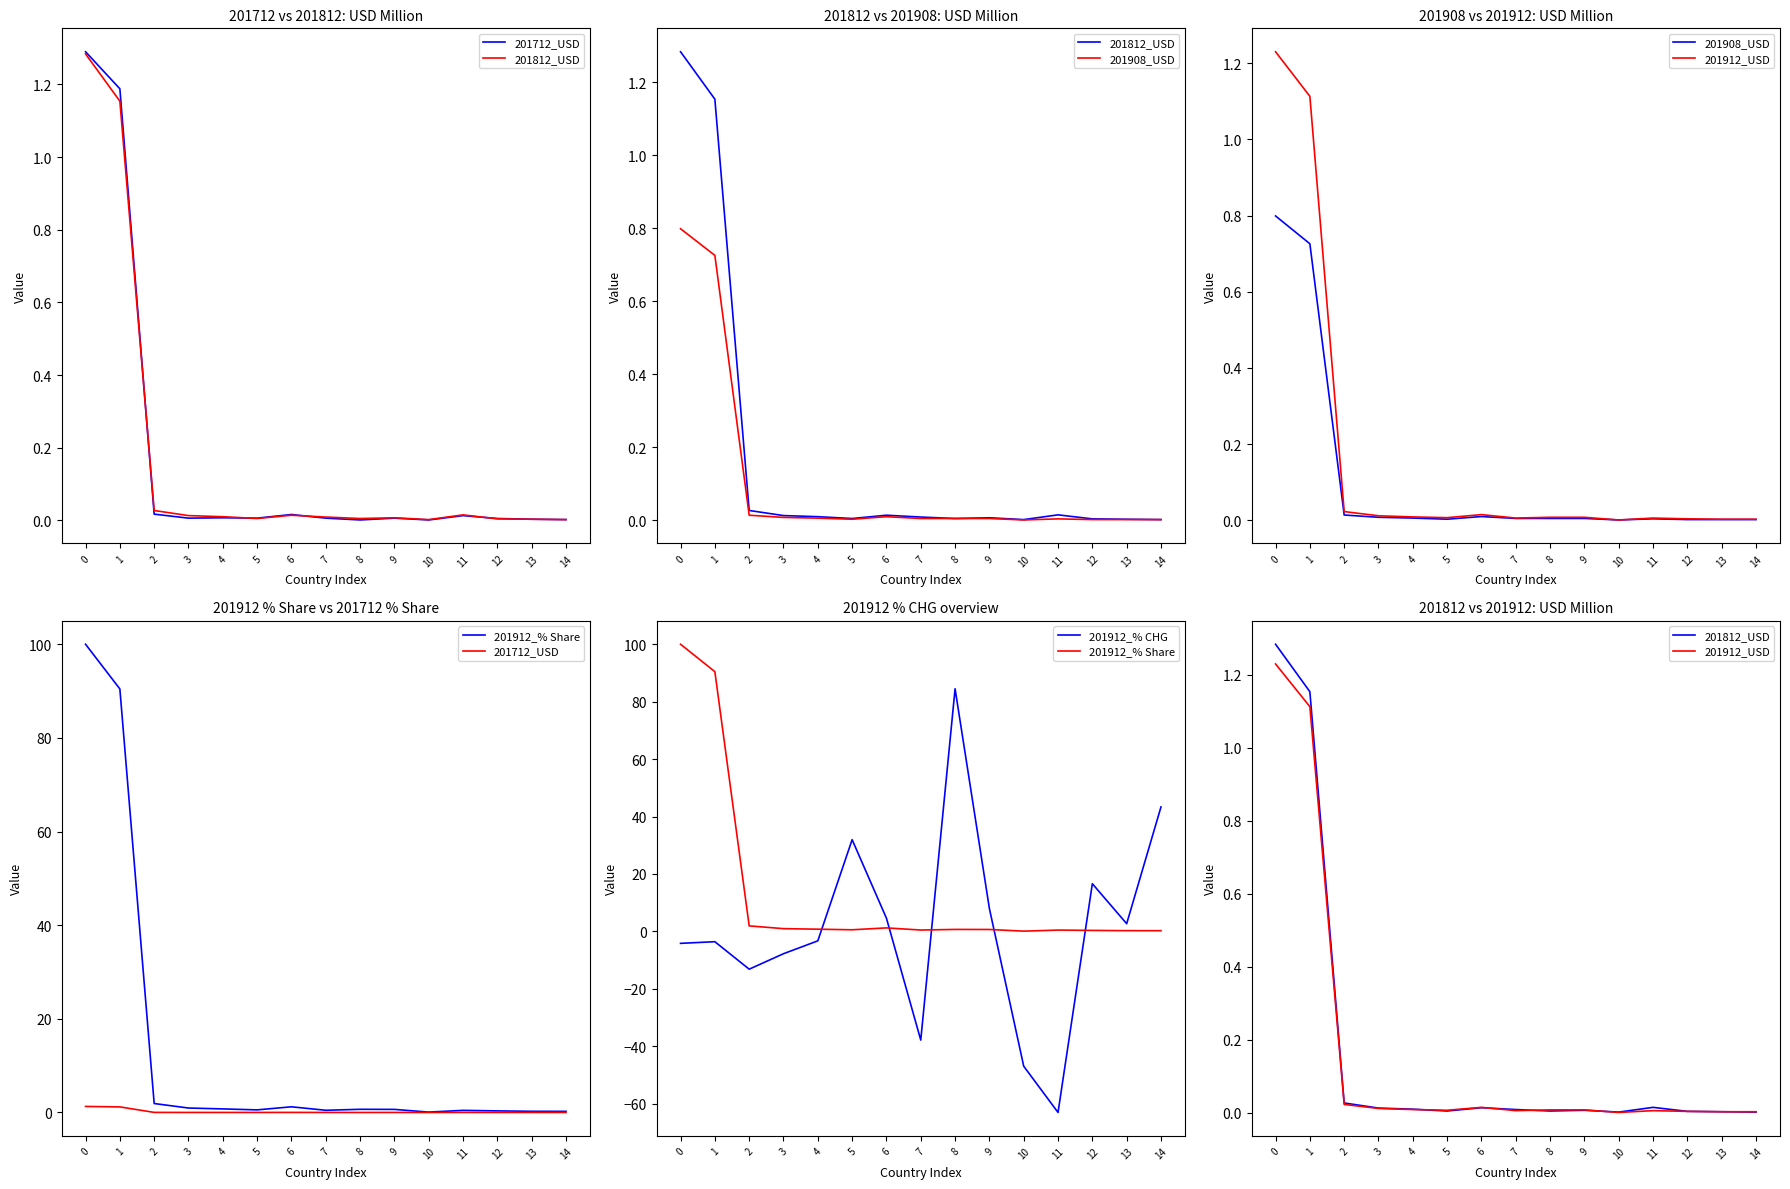

Reading right to left, list all the values displayed in this chart.

201712_USD: 0.0	0.0	0.0	0.0	0.0	0.0	0.0	0.0	0.0	0.0	0.0	0.0	0.0	1.2	1.3
201812_USD: 0.0	0.0	0.0	0.0	0.0	0.0	0.0	0.0	0.0	0.0	0.0	0.0	0.0	1.2	1.3
201908_USD: 0.0	0.0	0.0	0.0	0.0	0.0	0.0	0.0	0.0	0.0	0.0	0.0	0.0	0.7	0.8
201912_USD: 0.0	0.0	0.0	0.0	0.0	0.0	0.0	0.0	0.0	0.0	0.0	0.0	0.0	1.1	1.2
201912_% Share: 0.2	0.2	0.3	0.5	0.1	0.7	0.7	0.5	1.2	0.6	0.8	0.9	1.9	90.5	100.0
201912_% CHG: 43.3	2.7	16.6	-63.1	-47.0	7.9	84.5	-37.9	4.6	31.9	-3.3	-7.8	-13.2	-3.6	-4.2